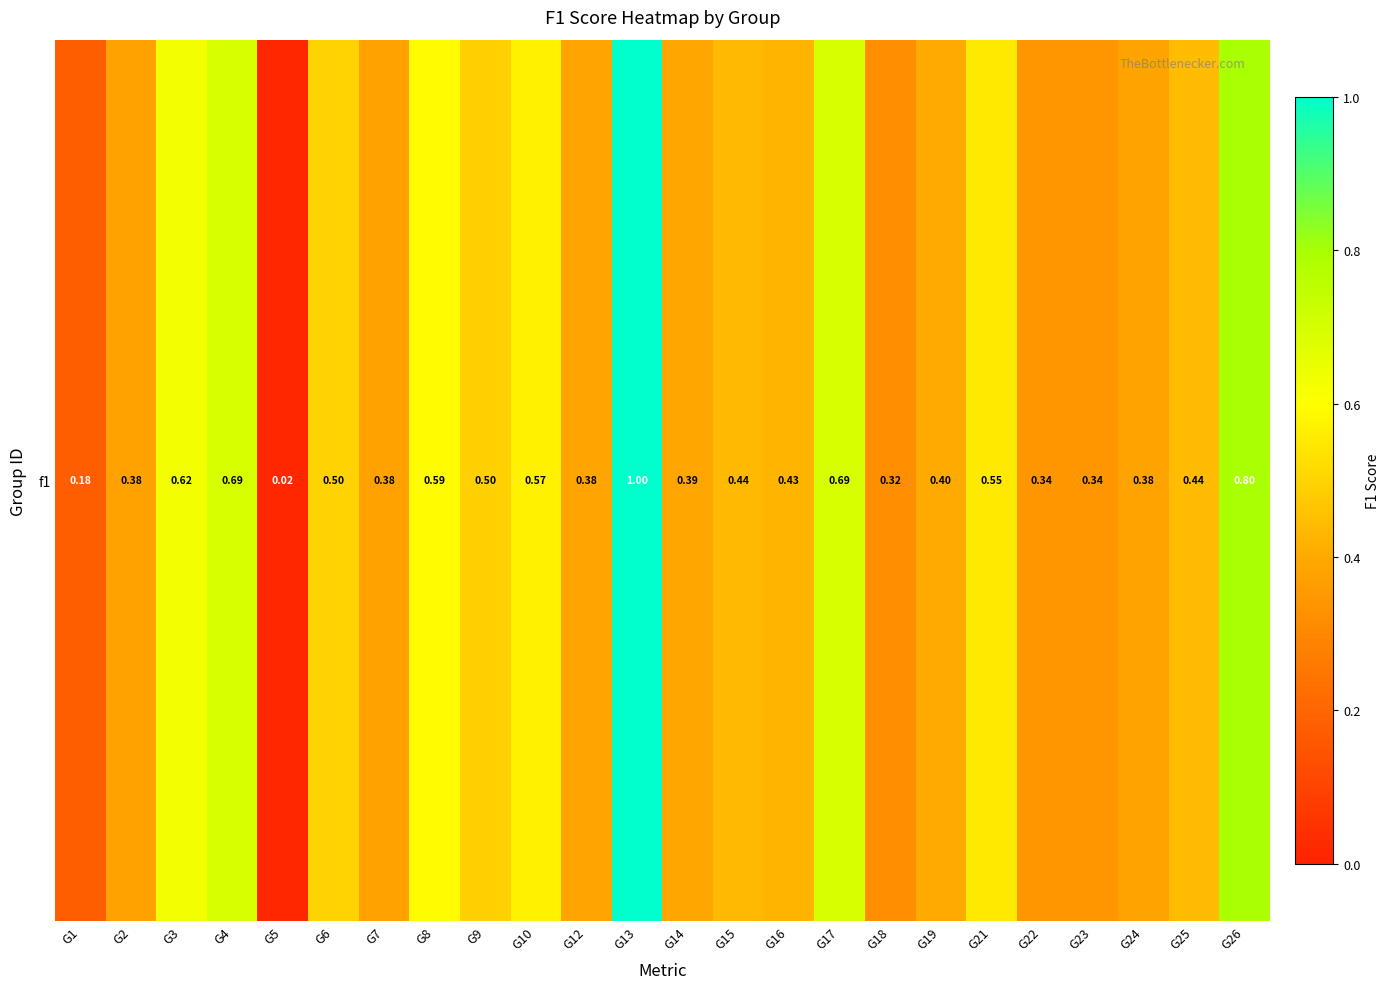

Reading left to right, transcribe all the data shown in this chart.

0.2	0.4	0.6	0.7	0.0	0.5	0.4	0.6	0.5	0.6	0.4	1.0	0.4	0.4	0.4	0.7	0.3	0.4	0.5	0.3	0.3	0.4	0.4	0.8